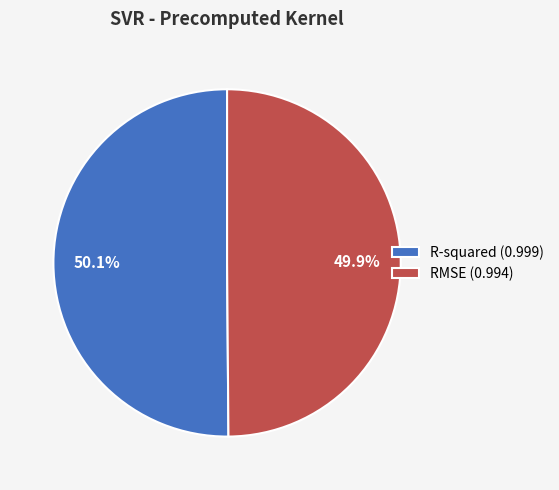

Count the number of slices in the pie.

2